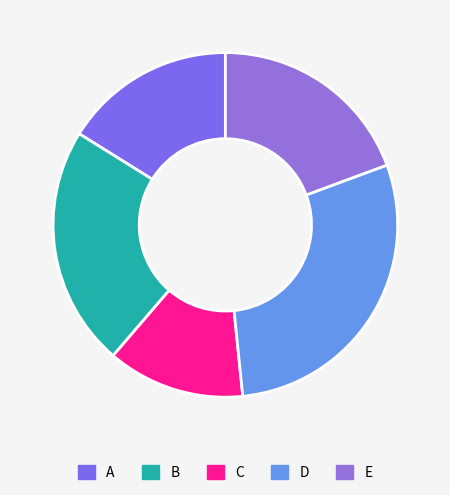

To the nearest percent, what is the combined percentage of E and C?

32%